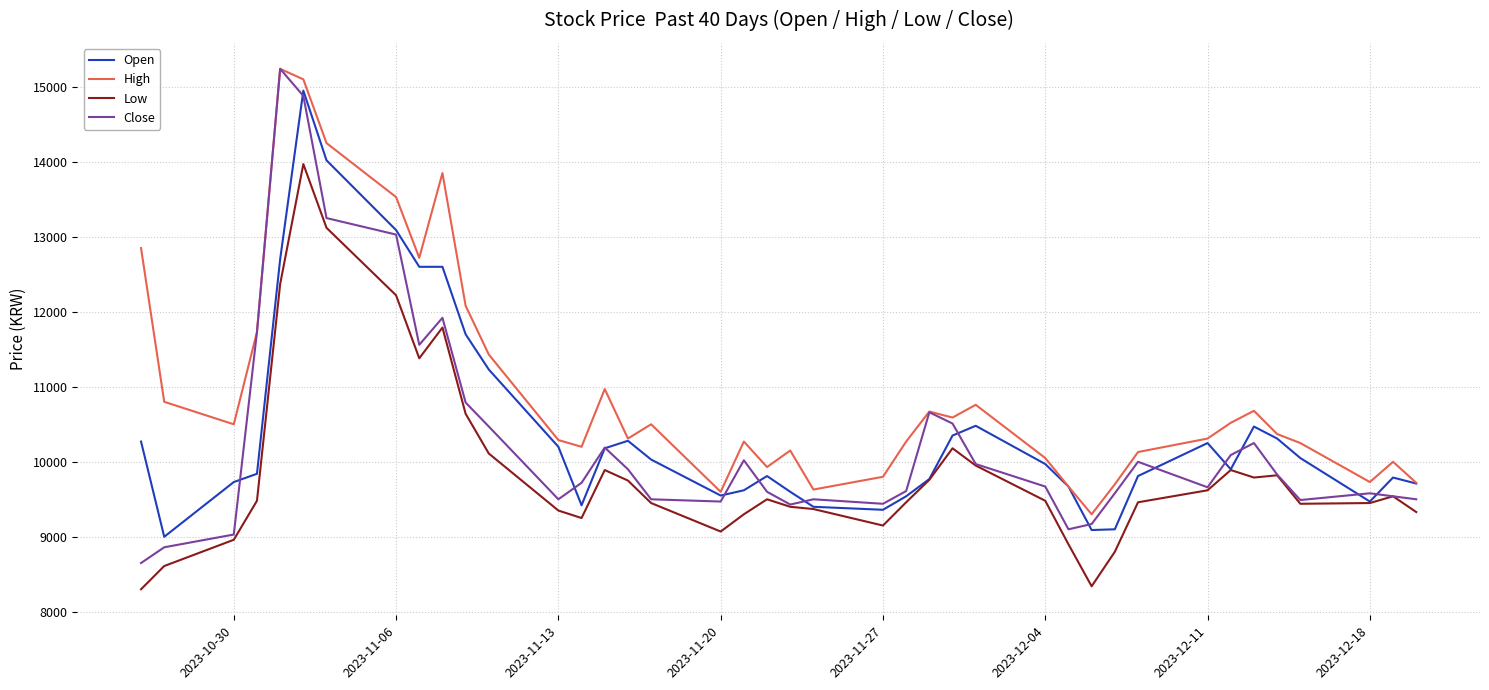

Which series has the largest total across all categories?

High